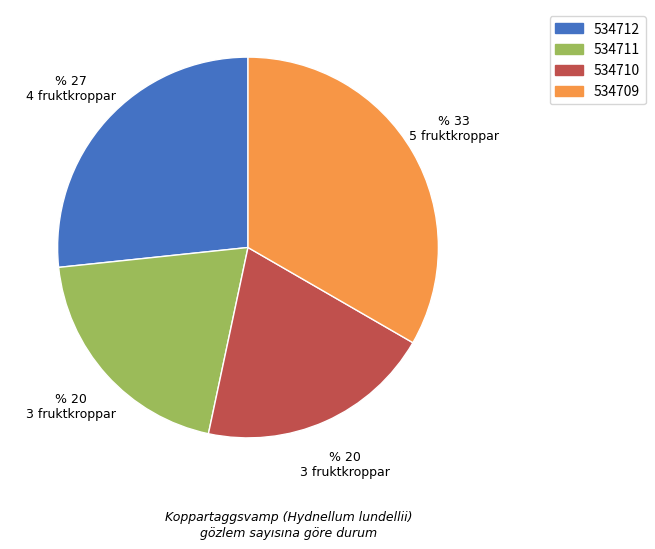

How many segments does this pie chart have?

4